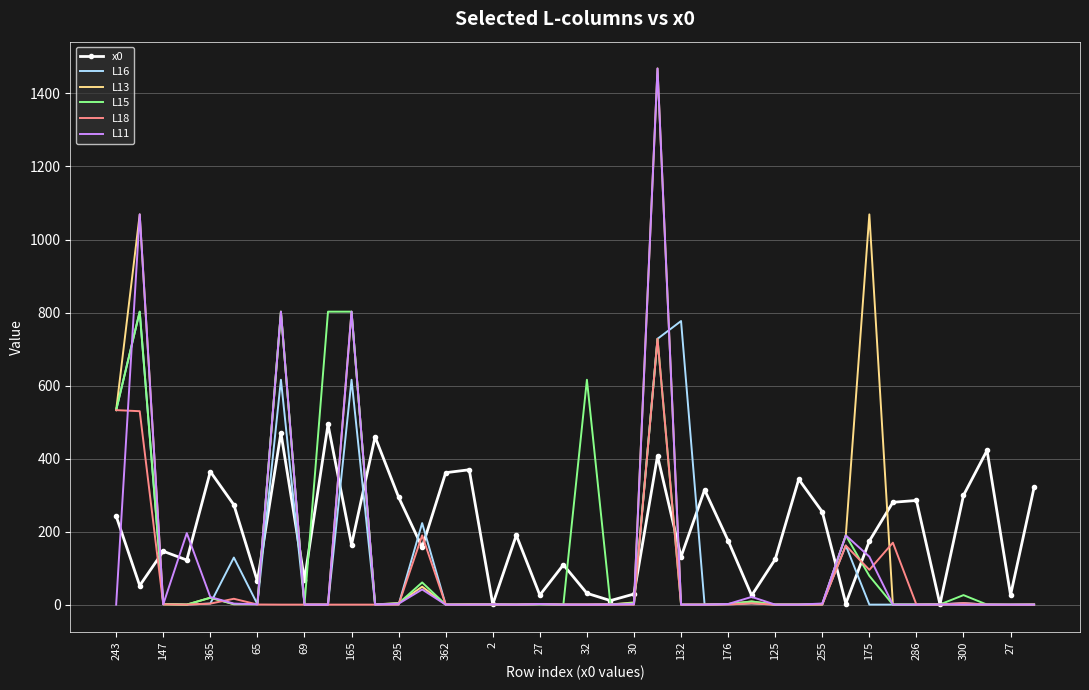

What is the maximum value for L18?

728.4